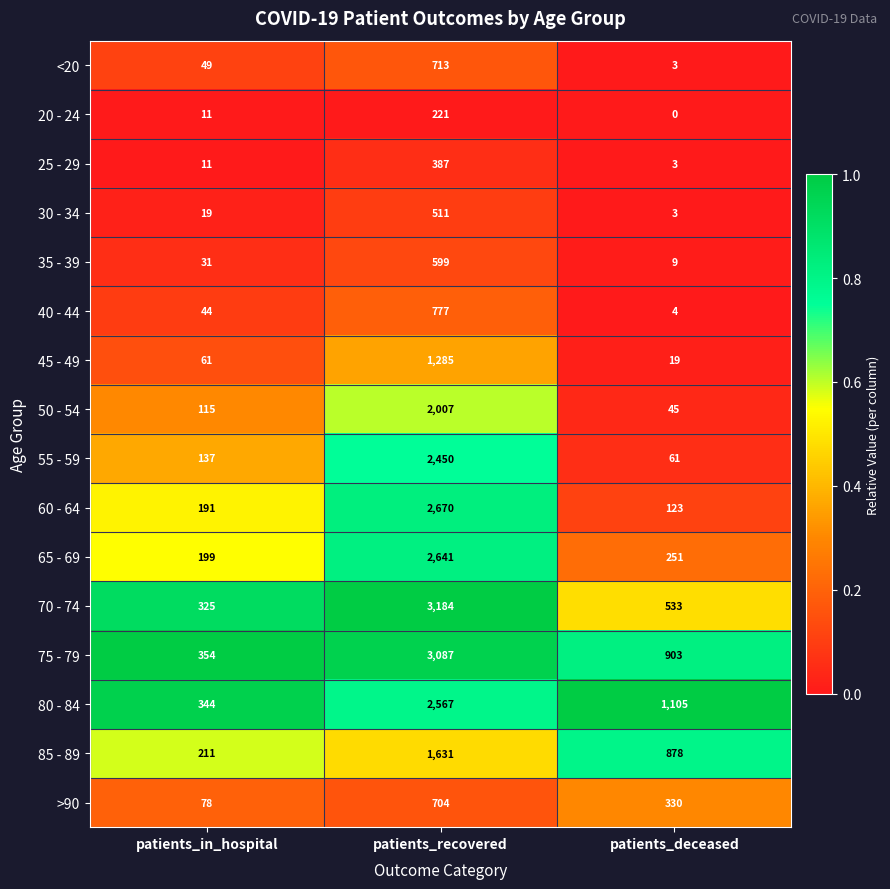

What is the approximate value of 60 - 64 at patients_in_hospital, to the nearest 100?

200